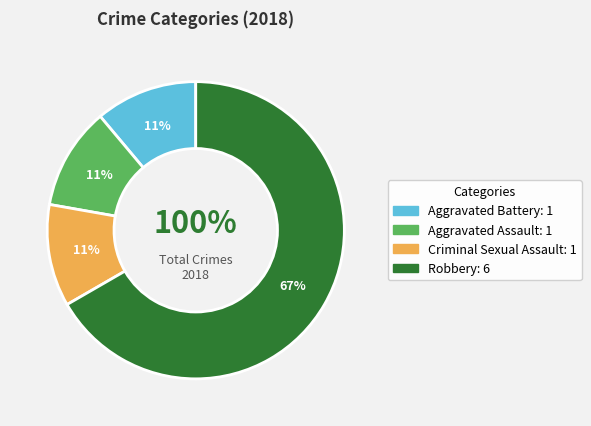

How many slices are in this pie chart?

4